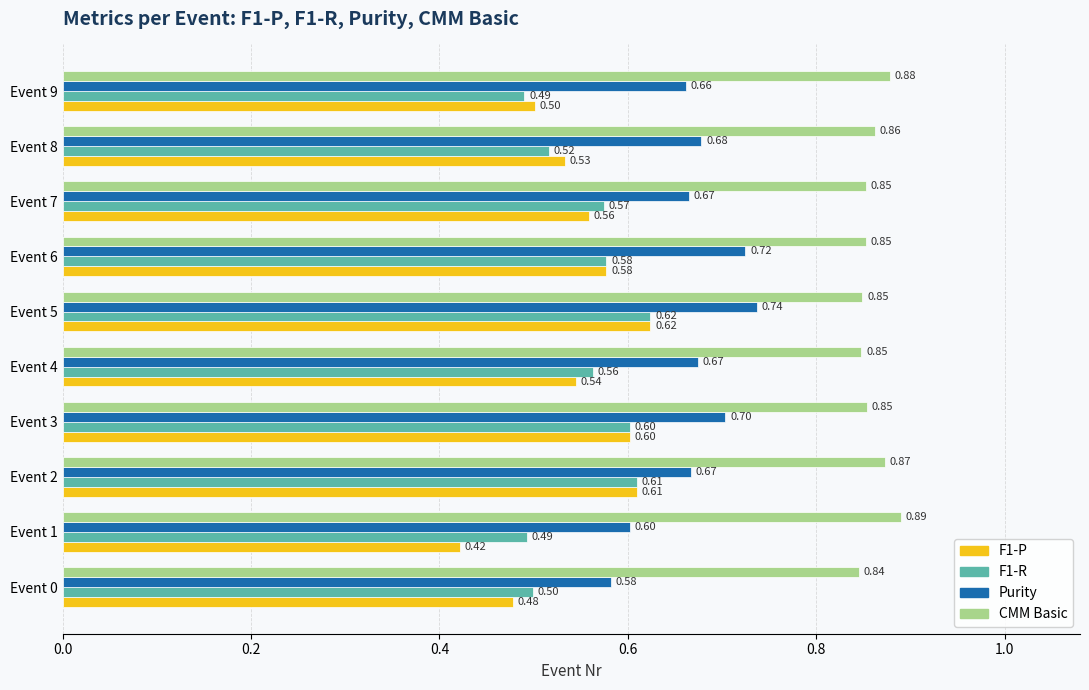

At which category does the chart reach its minimum across all series?

Event 1